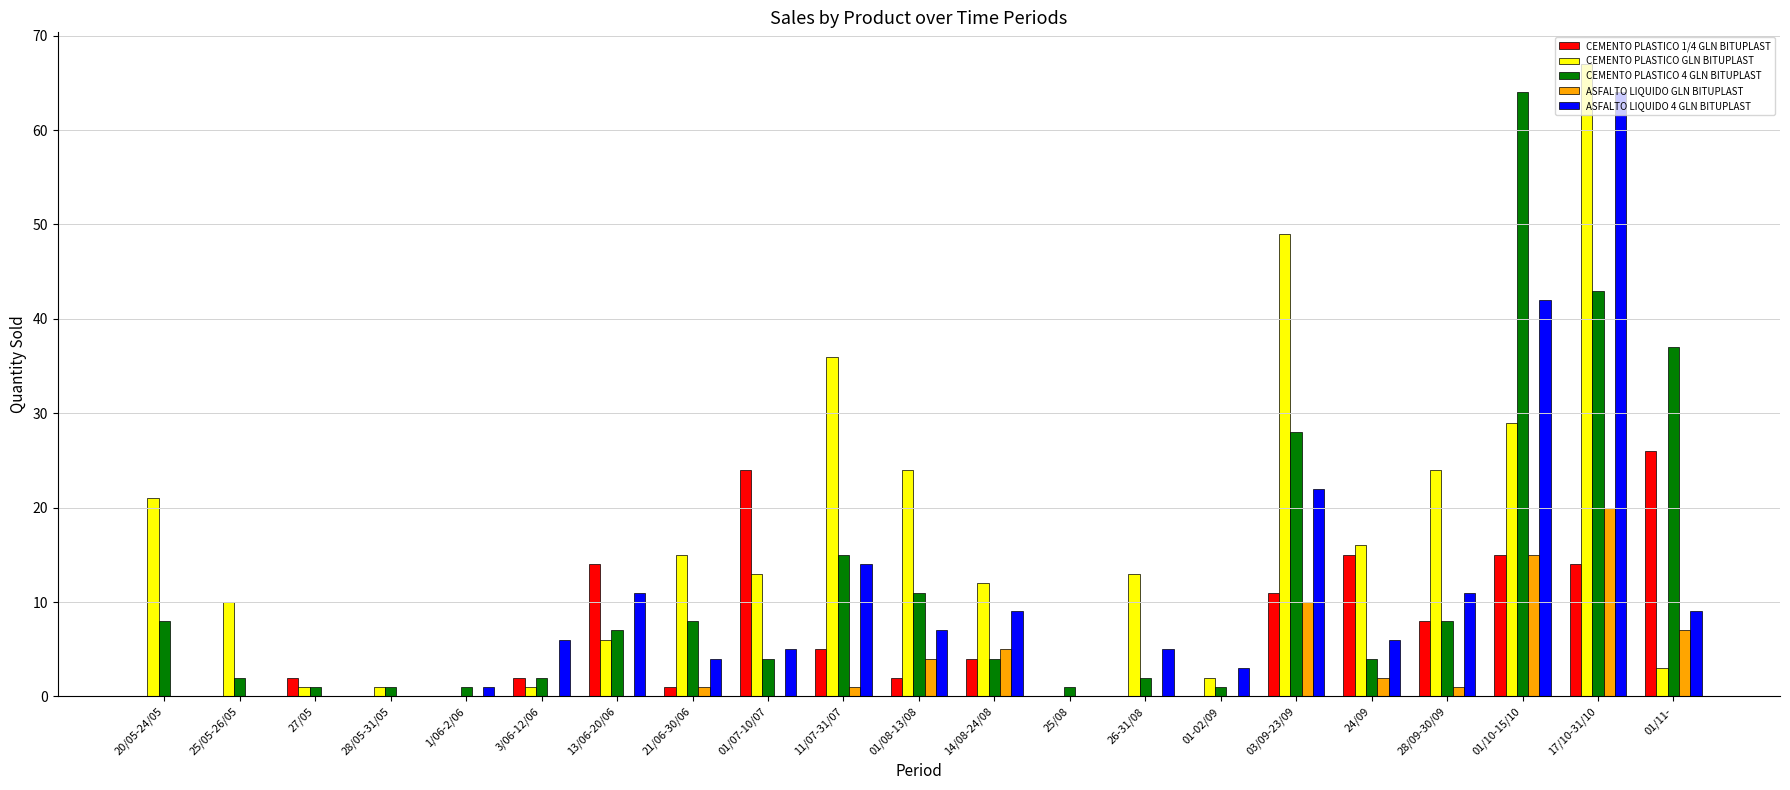

Reading left to right, list all the values displayed in this chart.

CEMENTO PLASTICO 1/4 GLN BITUPLAST: 0	0	2	0	0	2	14	1	24	5	2	4	0	0	0	11	15	8	15	14	26
CEMENTO PLASTICO GLN BITUPLAST: 21	10	1	1	0	1	6	15	13	36	24	12	0	13	2	49	16	24	29	67	3
CEMENTO PLASTICO 4 GLN BITUPLAST: 8	2	1	1	1	2	7	8	4	15	11	4	1	2	1	28	4	8	64	43	37
ASFALTO LIQUIDO GLN BITUPLAST: 0	0	0	0	0	0	0	1	0	1	4	5	0	0	0	10	2	1	15	20	7
ASFALTO LIQUIDO 4 GLN BITUPLAST: 0	0	0	0	1	6	11	4	5	14	7	9	0	5	3	22	6	11	42	64	9